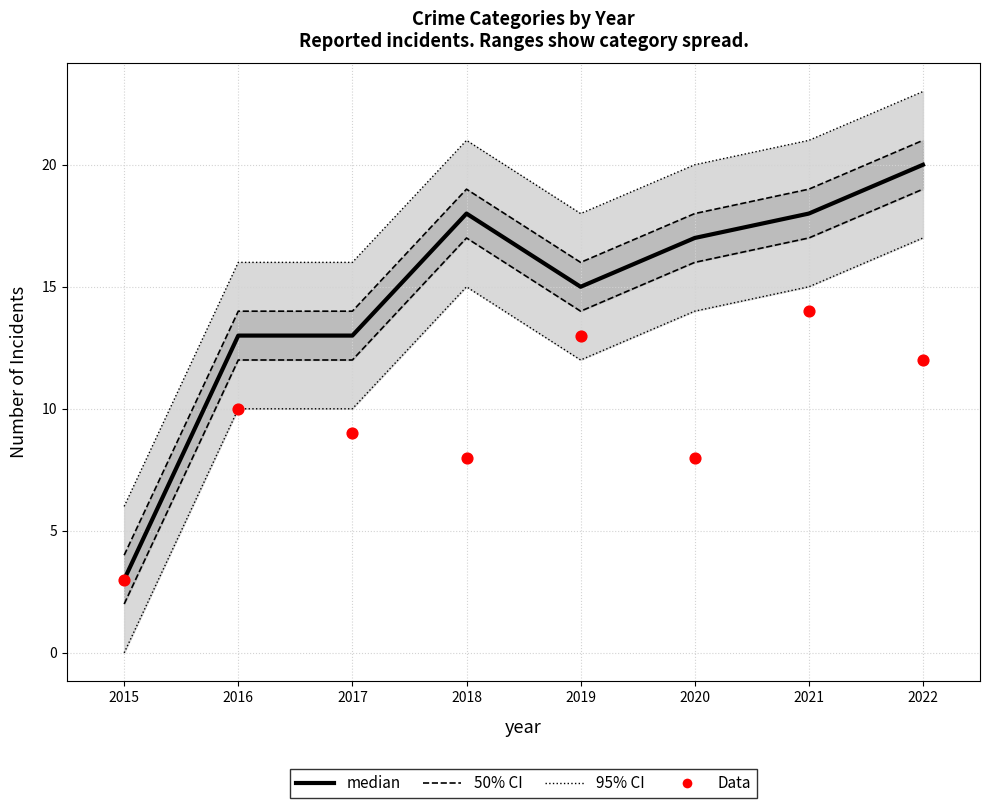

What are all the series names shown in the legend?

95% CI, 50% CI, median, Data